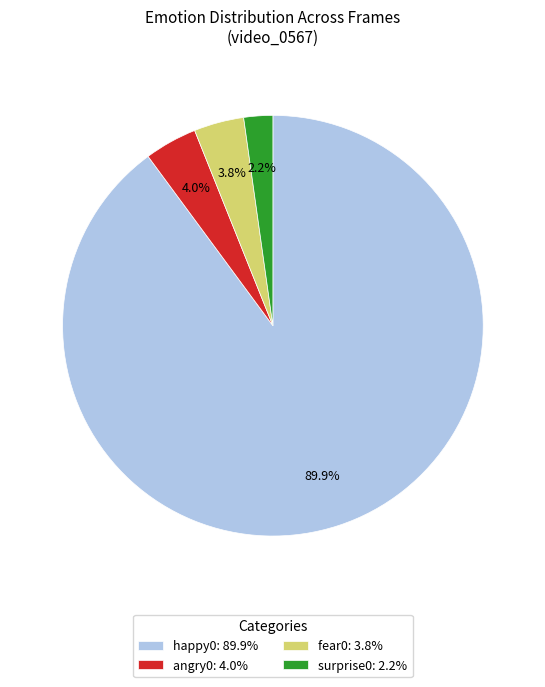

To the nearest percent, what is the difference between the largest and smallest slice percentages?

88%